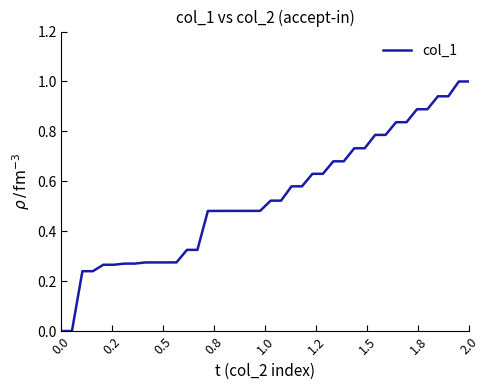

What is the difference between the maximum and minimum values?

1.0